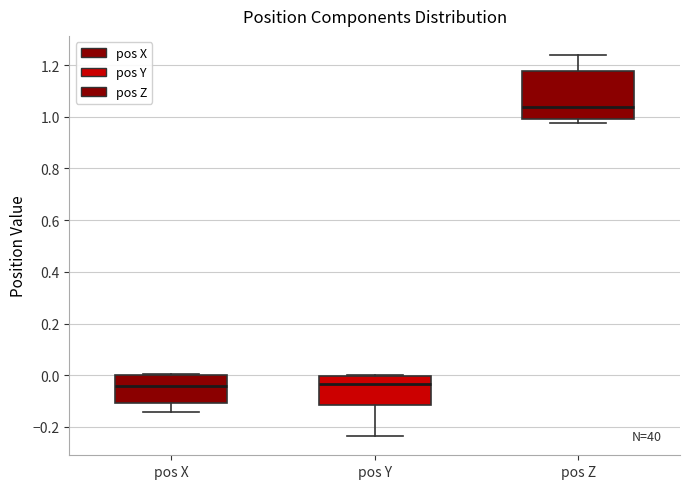

Reading left to right, transcribe this box plot: for each box, give where its median line is, the range the box spans, and where its two whiskers end, as read against the y-axis. The values are not printed on the chart, so give them approximately, as read against the axis.

pos X: median -0.04, box -0.10 to 0.00, whiskers -0.14 to 0.00
pos Y: median -0.04, box -0.12 to 0.00, whiskers -0.24 to 0.00
pos Z: median 1.04, box 1.00 to 1.18, whiskers 0.98 to 1.24